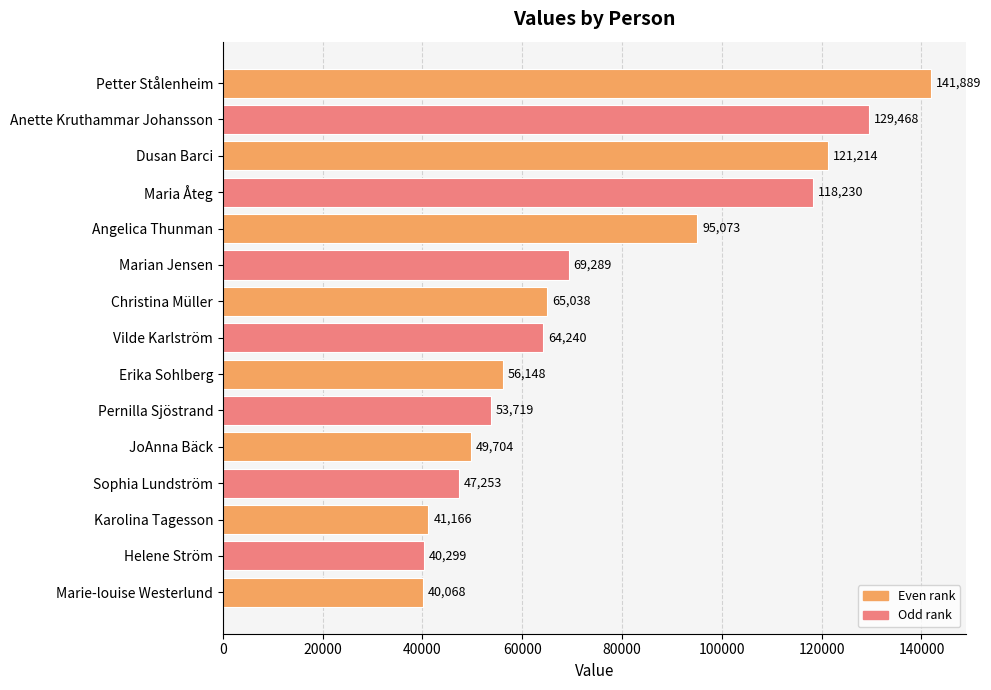

What is the sum of all values?

1132798